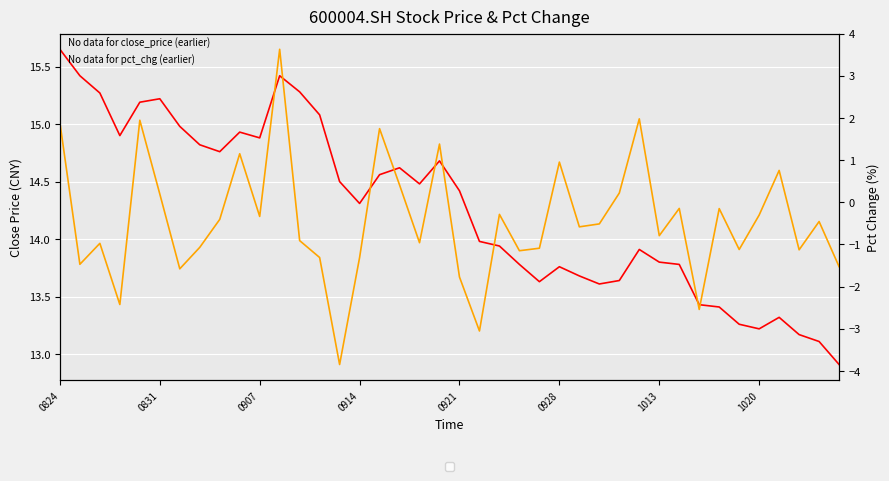

What is the value of the pct_chg point at the 16th from the left?

-1.3